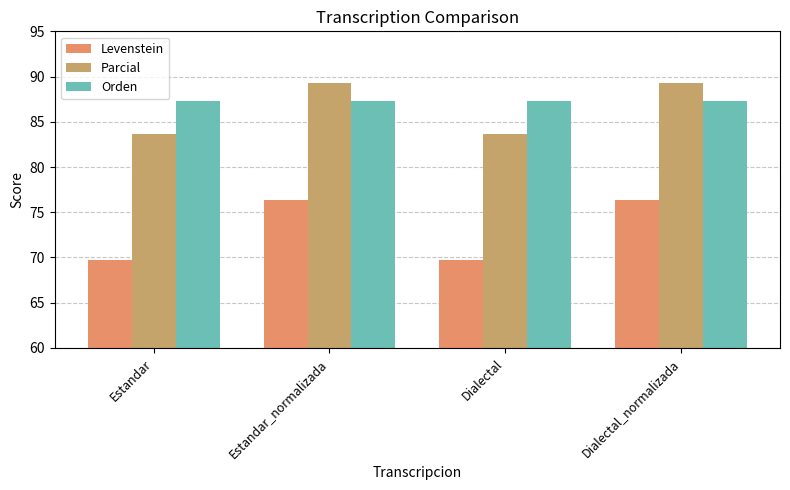

Reading left to right, list all the values displayed in this chart.

Levenstein: Estandar=69.7	Estandar_normalizada=76.4	Dialectal=69.7	Dialectal_normalizada=76.4
Parcial: Estandar=83.7	Estandar_normalizada=89.2	Dialectal=83.7	Dialectal_normalizada=89.2
Orden: Estandar=87.3	Estandar_normalizada=87.3	Dialectal=87.3	Dialectal_normalizada=87.3